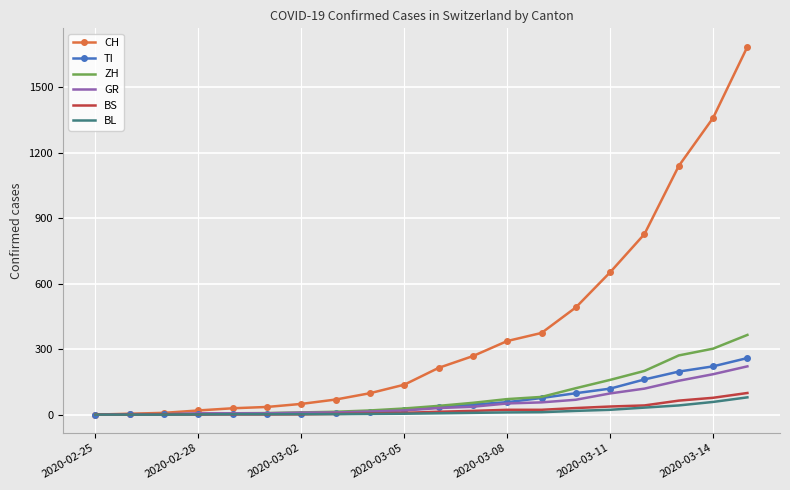

Which series has the largest range (max minus min)?

CH